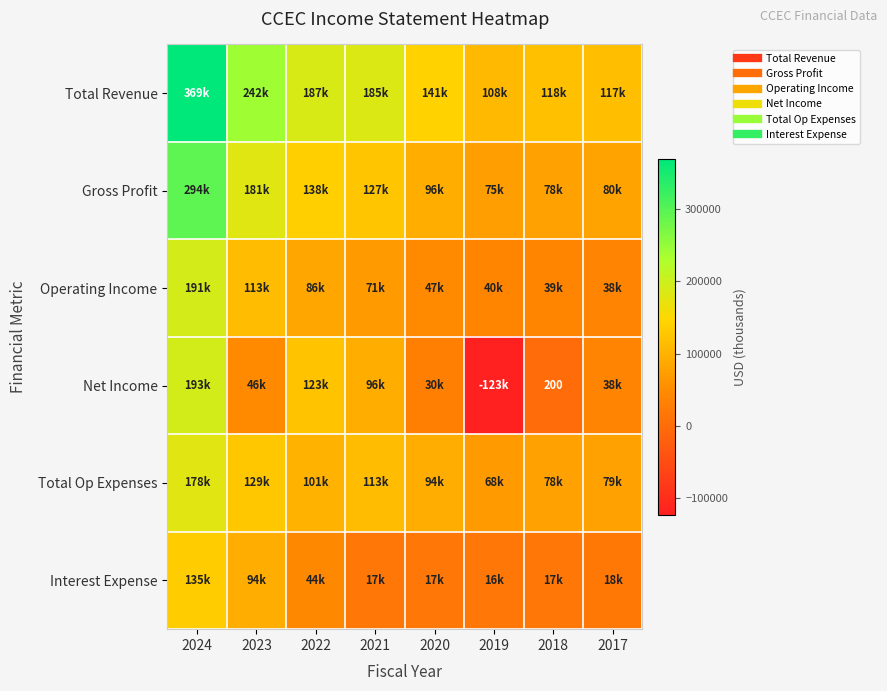

Read the Total Revenue value at 2021, to the nearest 10.

184700